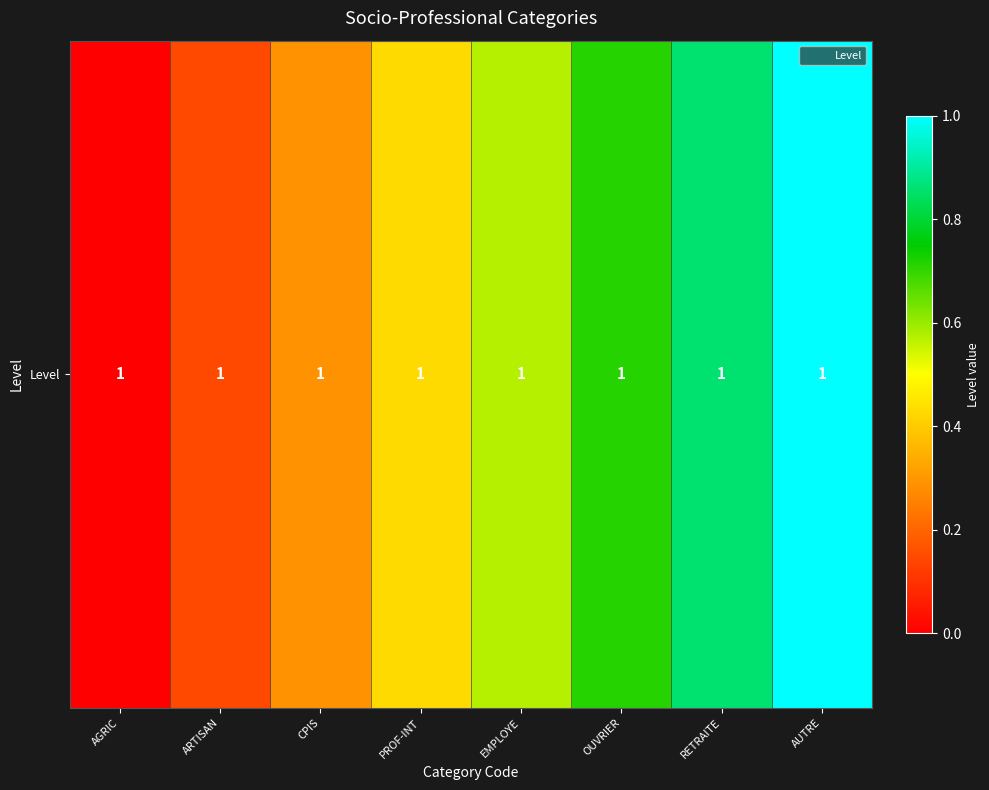

Reading right to left, transcribe all the data shown in this chart.

1.0	0.9	0.7	0.6	0.4	0.3	0.1	0.0